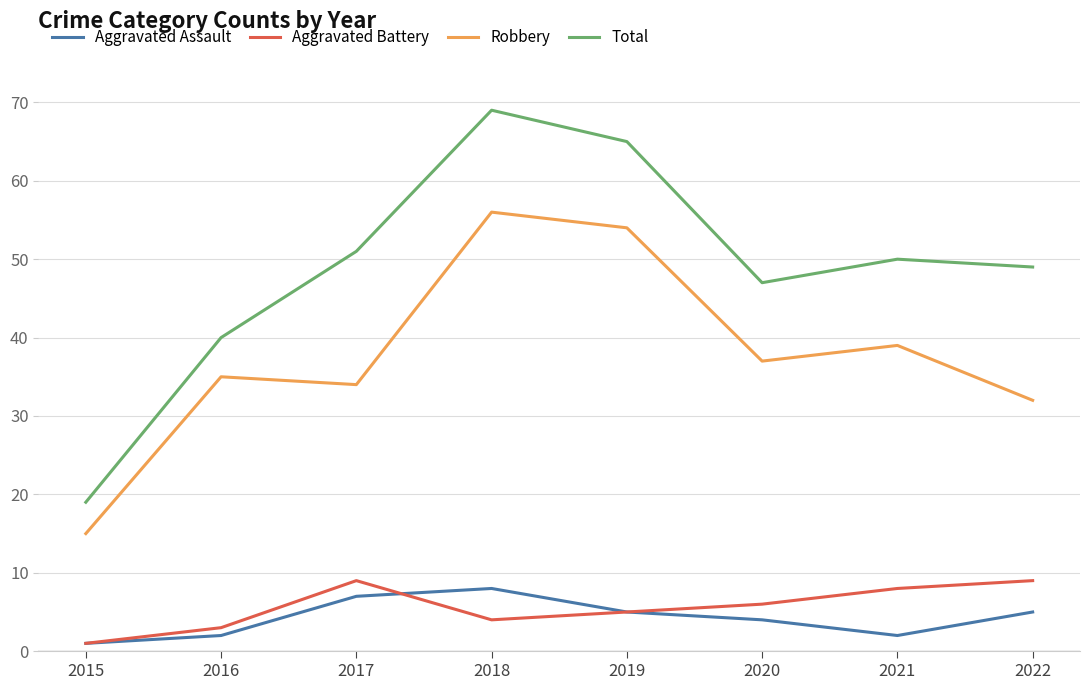

What is the approximate value of Aggravated Assault at 2016?

2